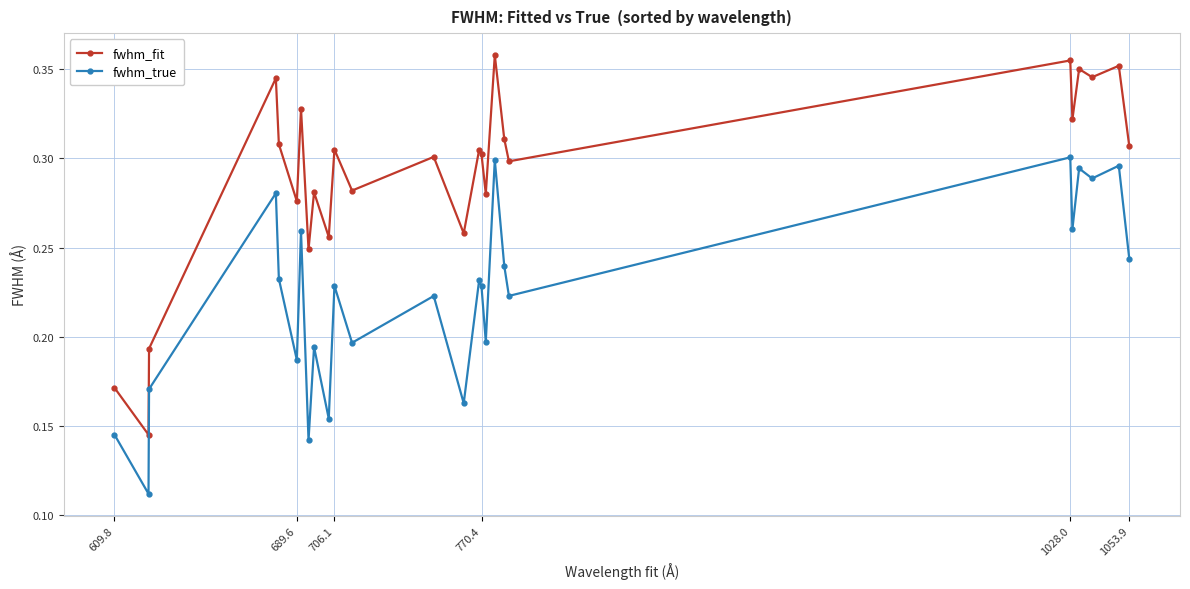

How many distinct data groups are displayed?

2